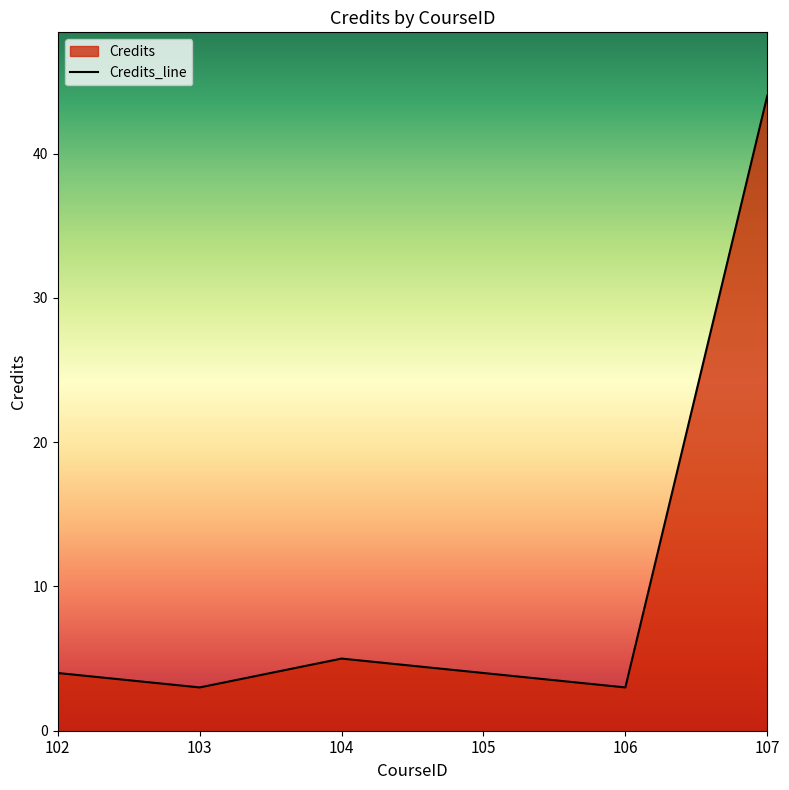

True or false: the data has more than 2 interior local peaks.

False